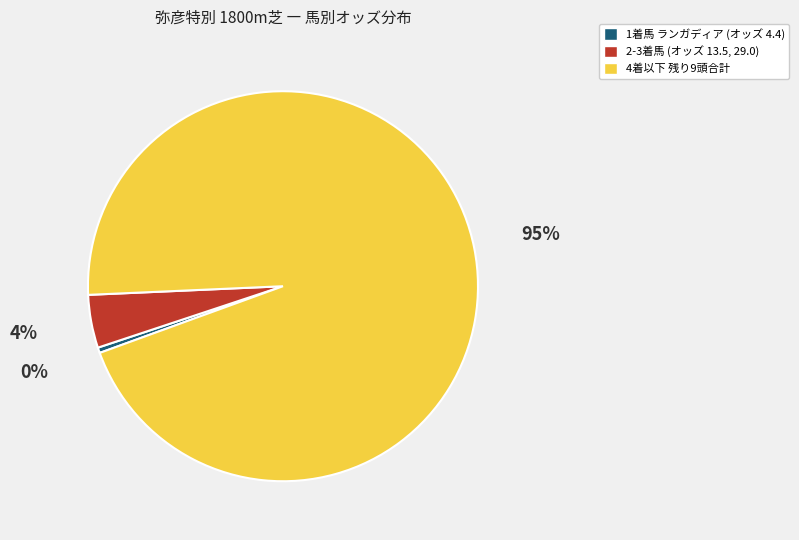

To the nearest percent, what portion does 2-3着馬 (オッズ 13.5, 29.0) represent?

4%